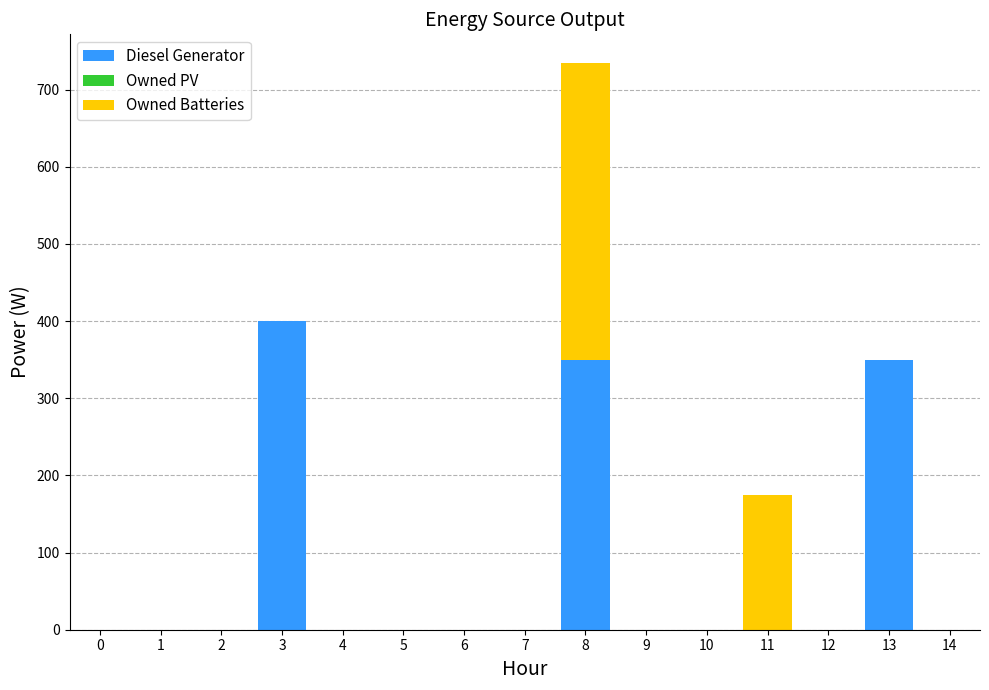

What is the sum of all Diesel Generator values?

1100